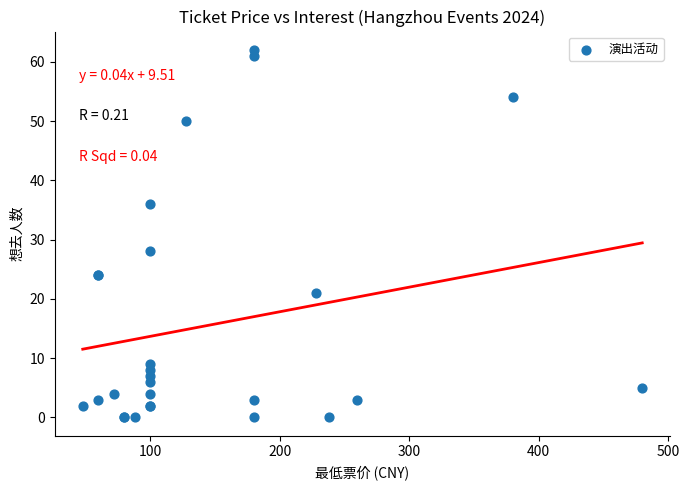

What Y value in the scatter plot is closest to 31?

28